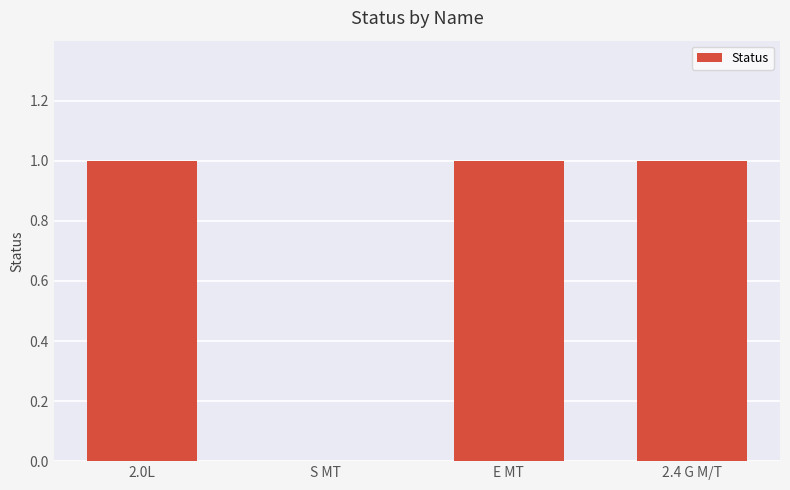

What is the sum of all values?

3